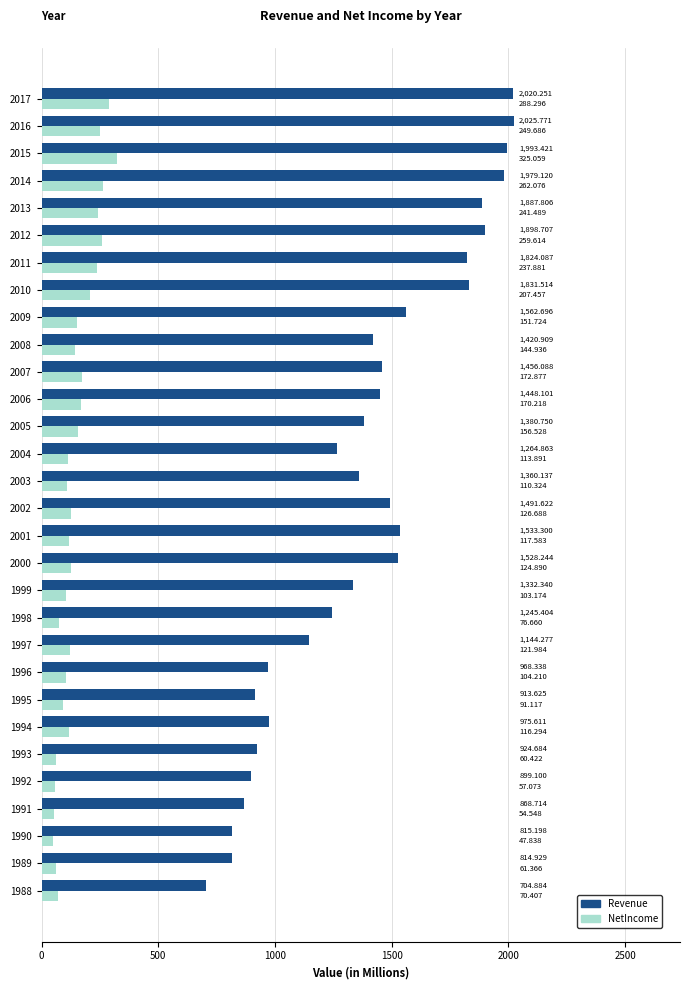

Rank the series by their average value, from lowest to highest.

NetIncome, Revenue